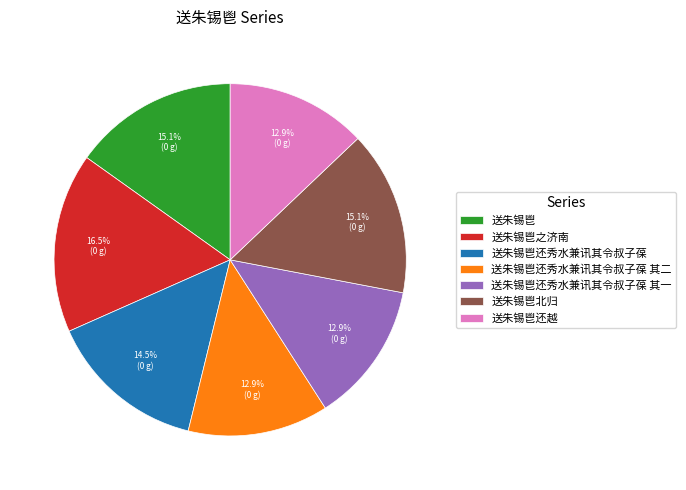

Count the number of slices in the pie.

7